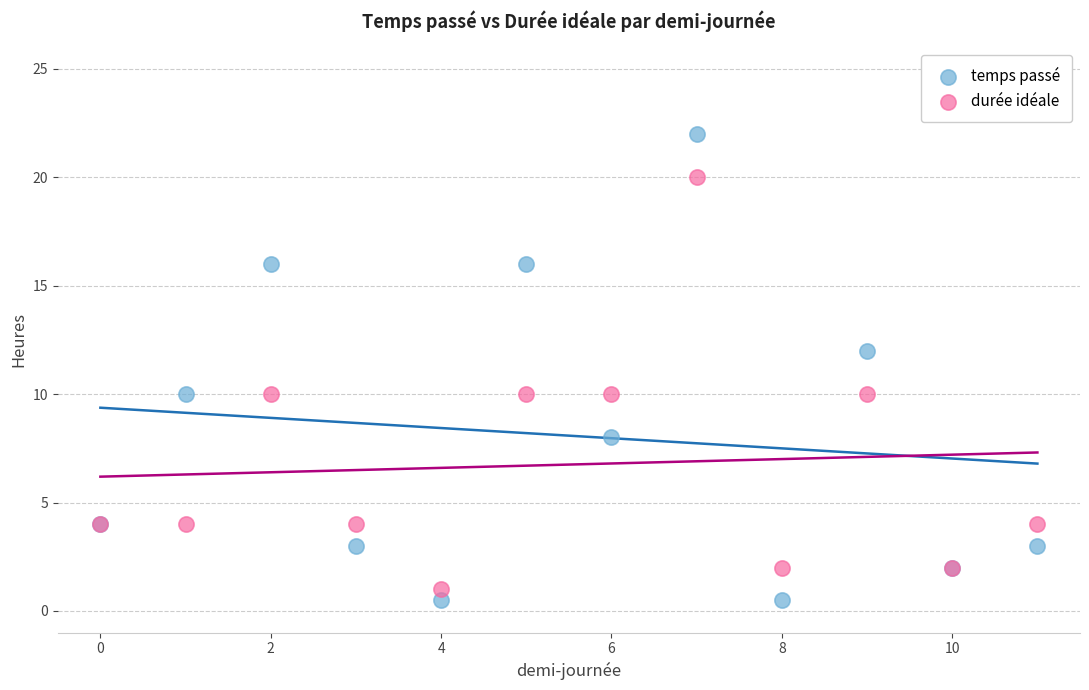

Which series contains the highest Y value?

temps passé